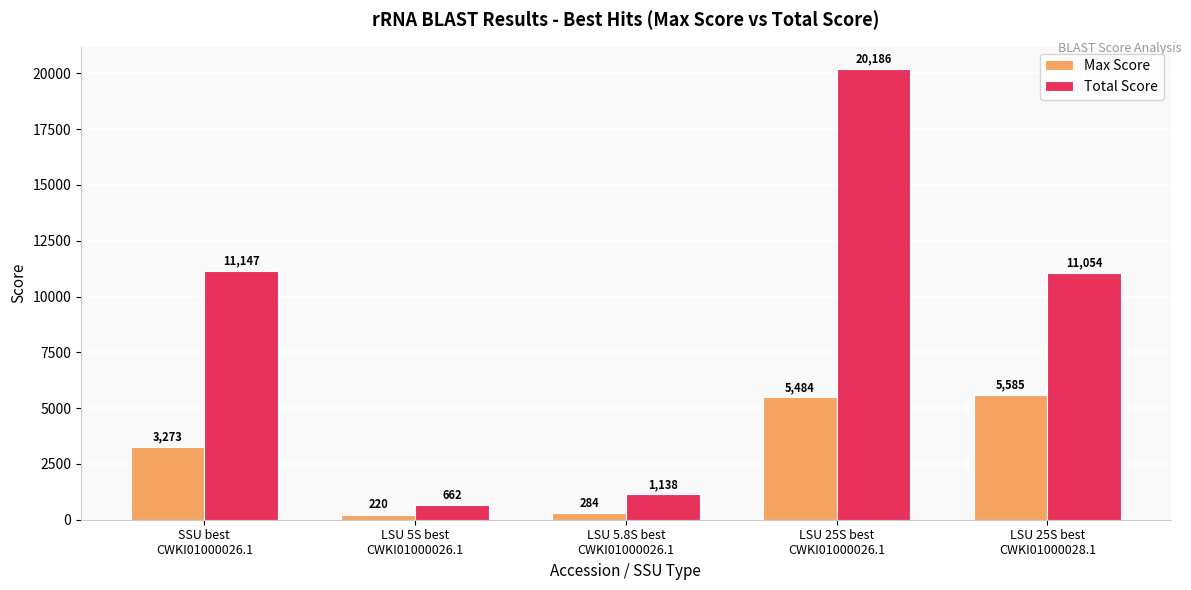

Where does the Total Score series first go above 11054?

SSU best
CWKI01000026.1